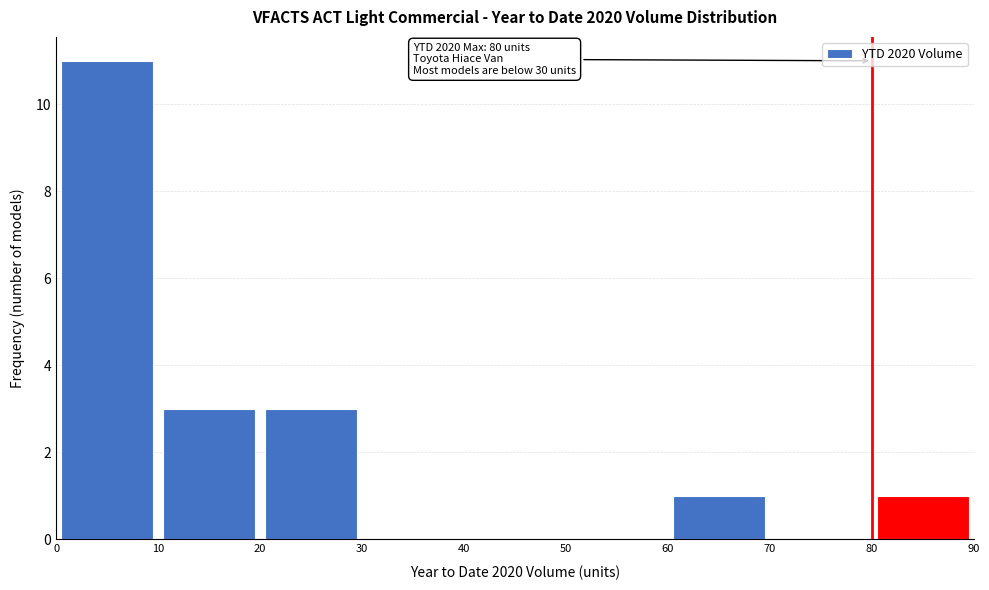

Over which range of the x-axis is the bar tallest?

0 to 10